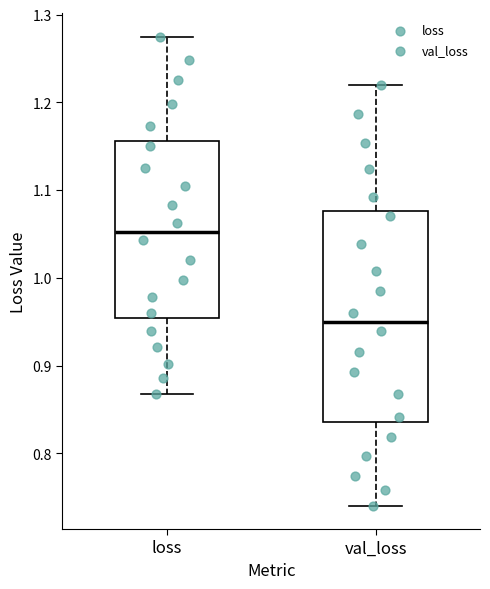

Comparing the boxes themselves (not the whiskers), which one is the tallest?

val_loss